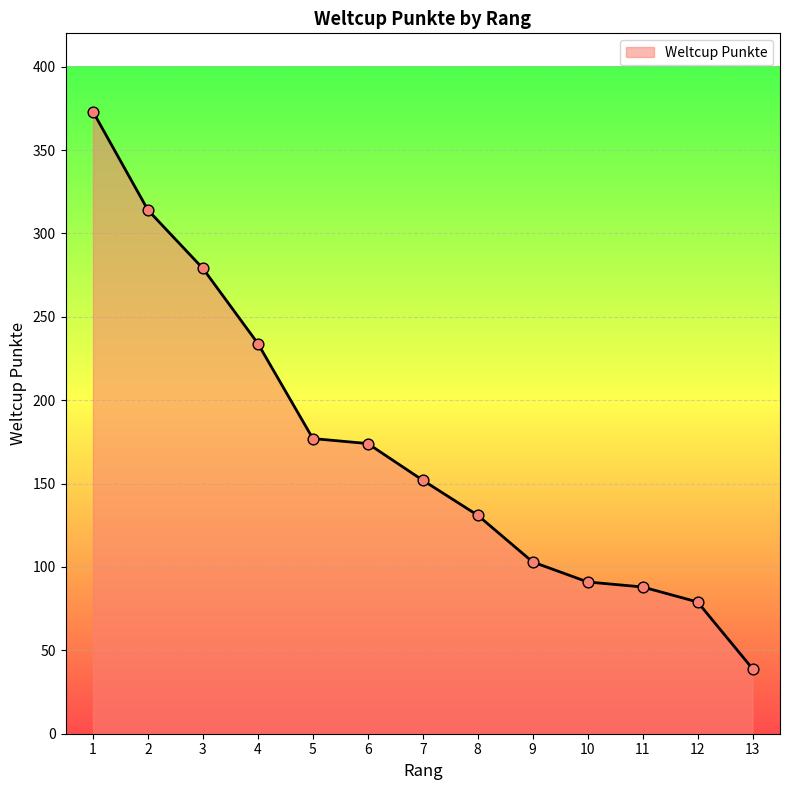

What is the change in value from 2 to 3?

-35